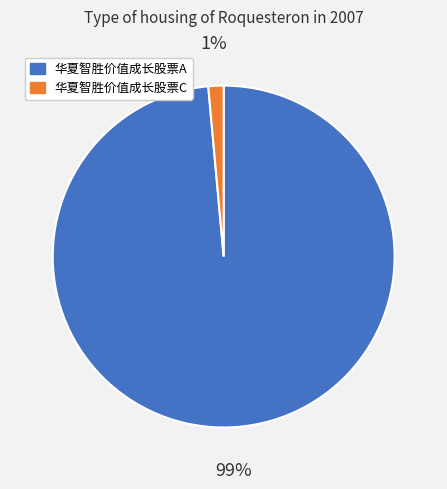

Combined, do 华夏智胜价值成长股票C and 华夏智胜价值成长股票A account for over 50%?

Yes